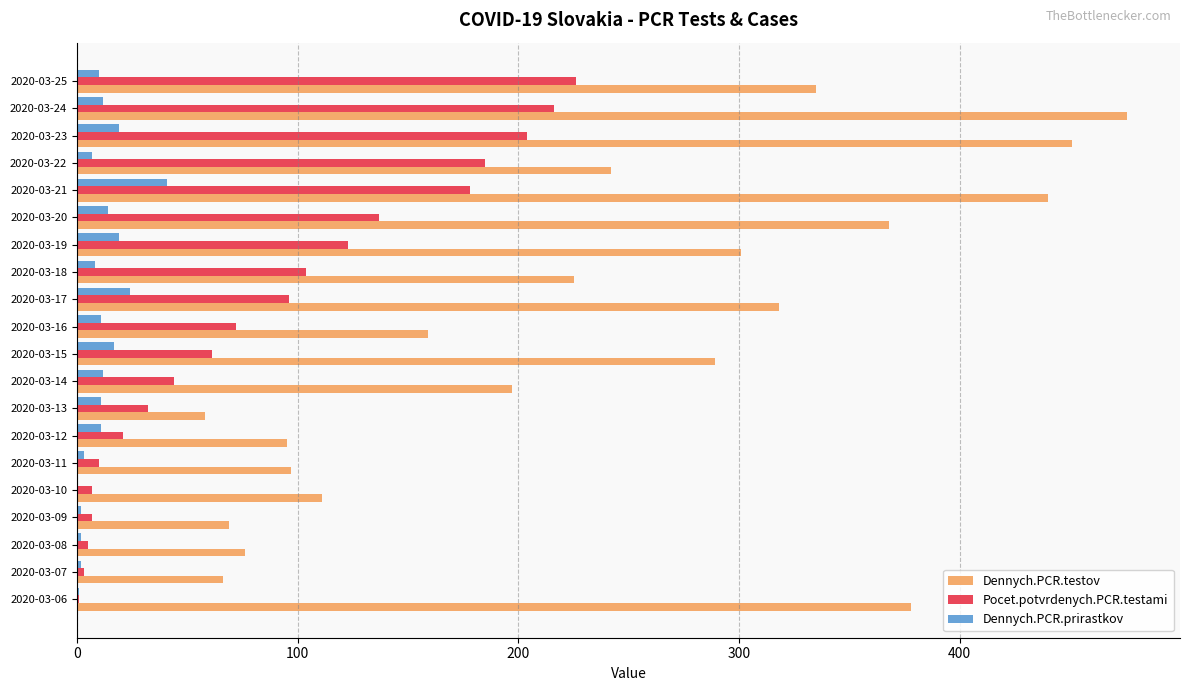

How many categories are shown in the chart?

20